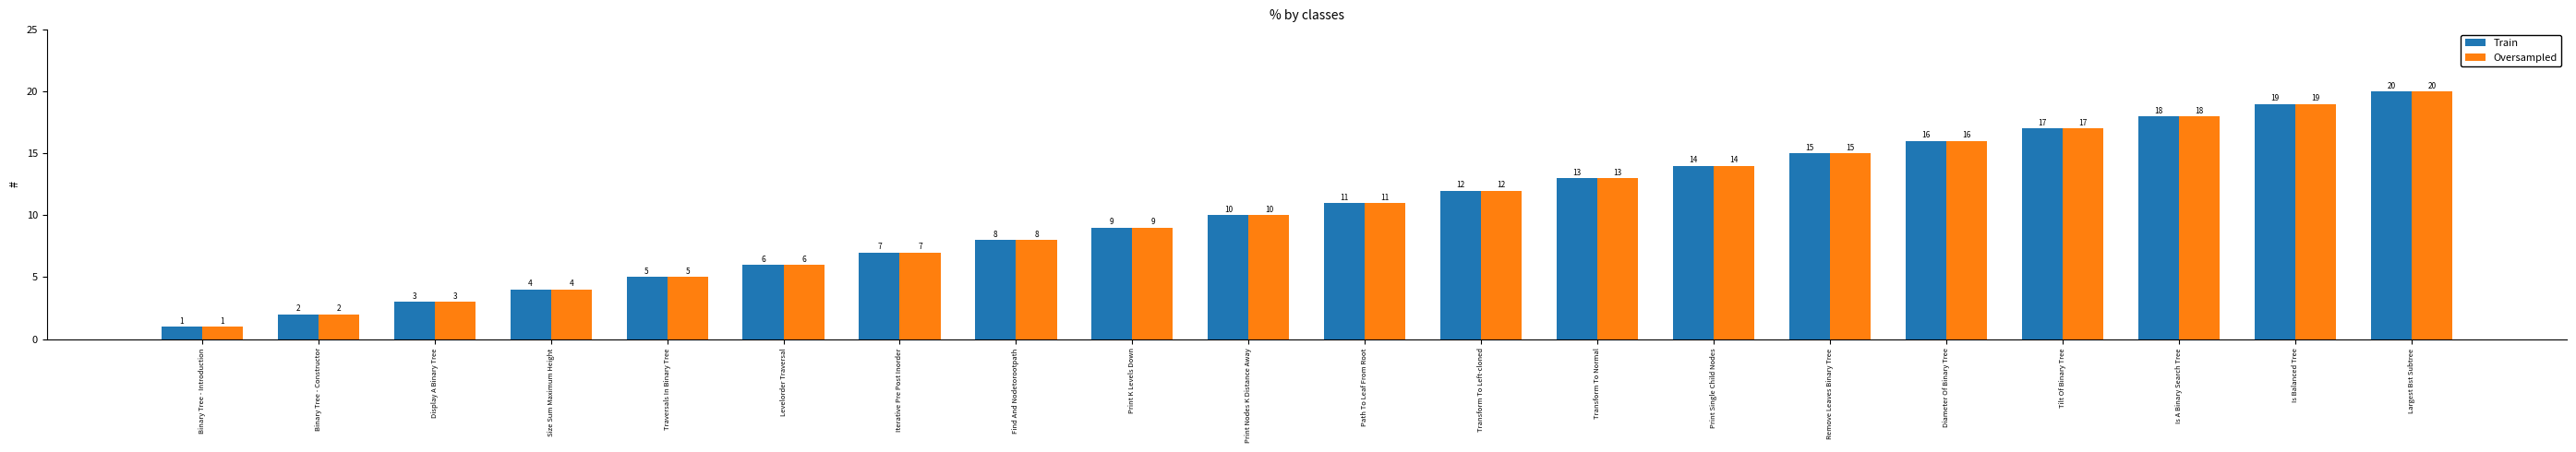

At which label is Oversampled closest to 10?

Print Nodes K Distance Away